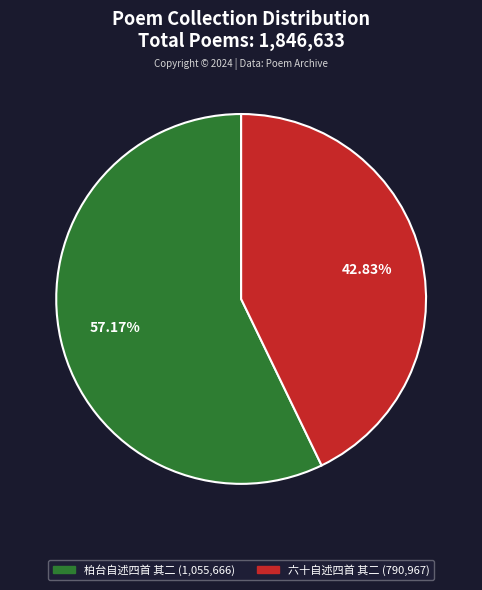

Which has a higher value, 柏台自述四首 其二 or 六十自述四首 其二?

柏台自述四首 其二